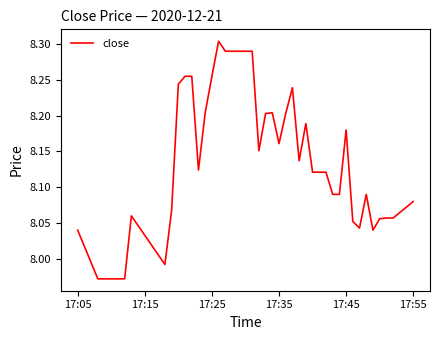

What is the difference between the maximum and minimum values?

0.3